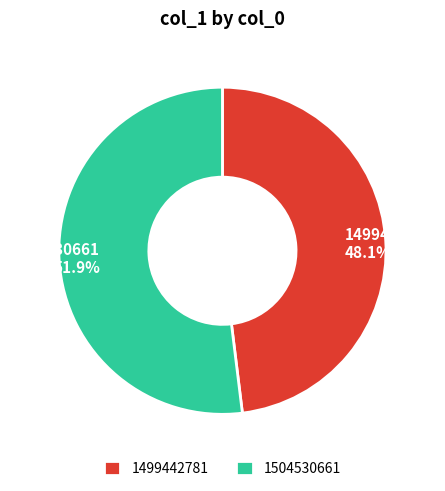

Which has a higher value, 1499442781 or 1504530661?

1504530661